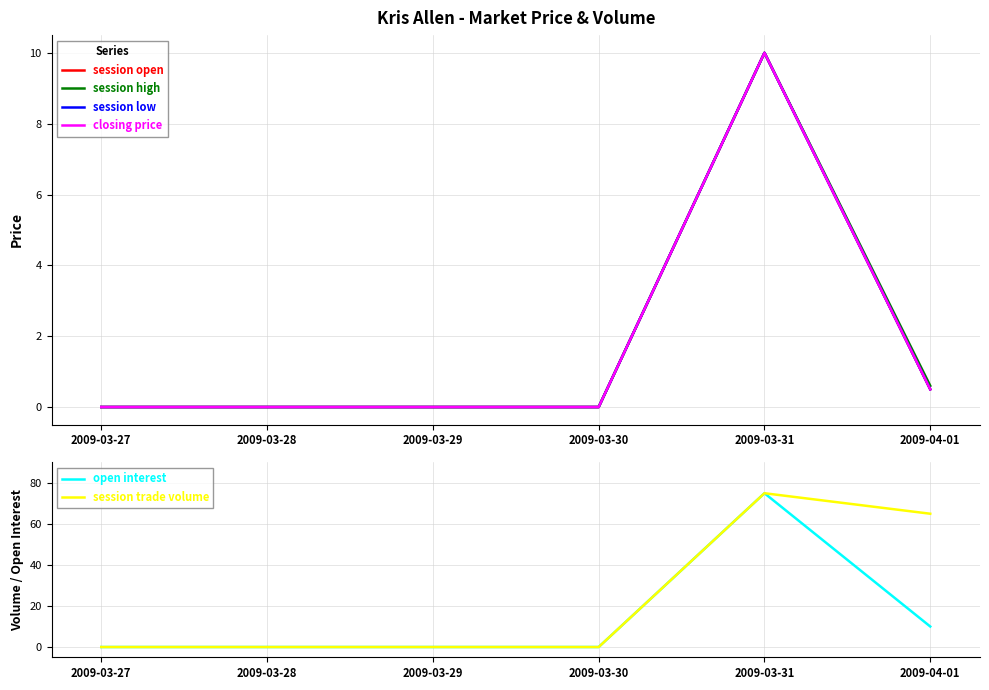

Which has a higher value, 2009-03-29 or 2009-04-01?

2009-04-01